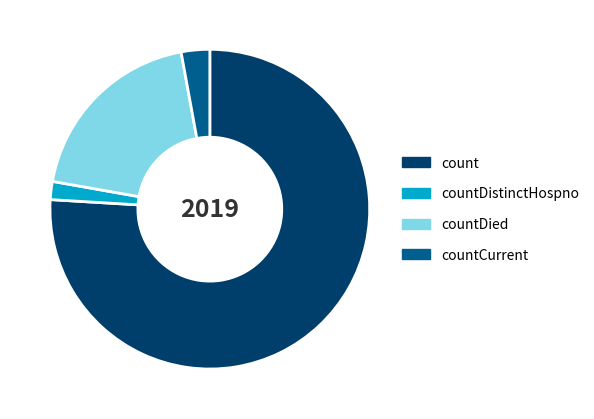

Does any single category account for the majority?

Yes